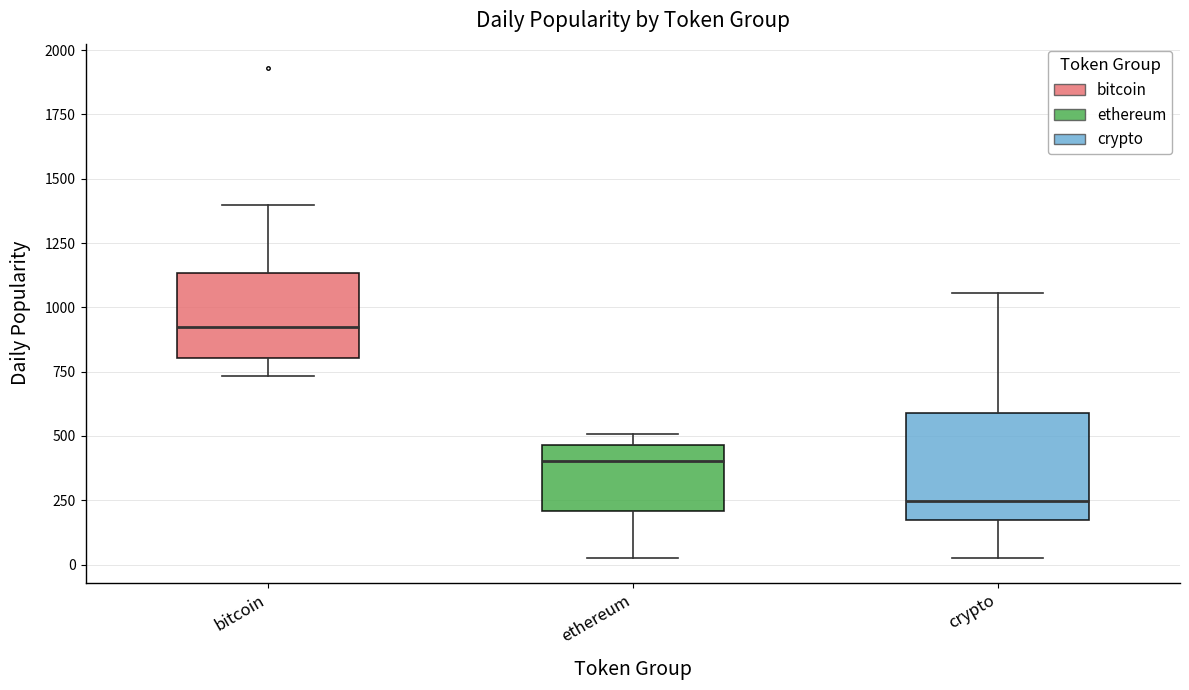

Reading left to right, read every box against the y-axis: the position of its median line, the range the box covers, and the ends of its whiskers. The values are not printed on the chart, so give them approximately, as read against the axis.

bitcoin: median 950, box 800 to 1150, whiskers 750 to 1400
ethereum: median 400, box 200 to 450, whiskers 50 to 500
crypto: median 250, box 150 to 600, whiskers 50 to 1050